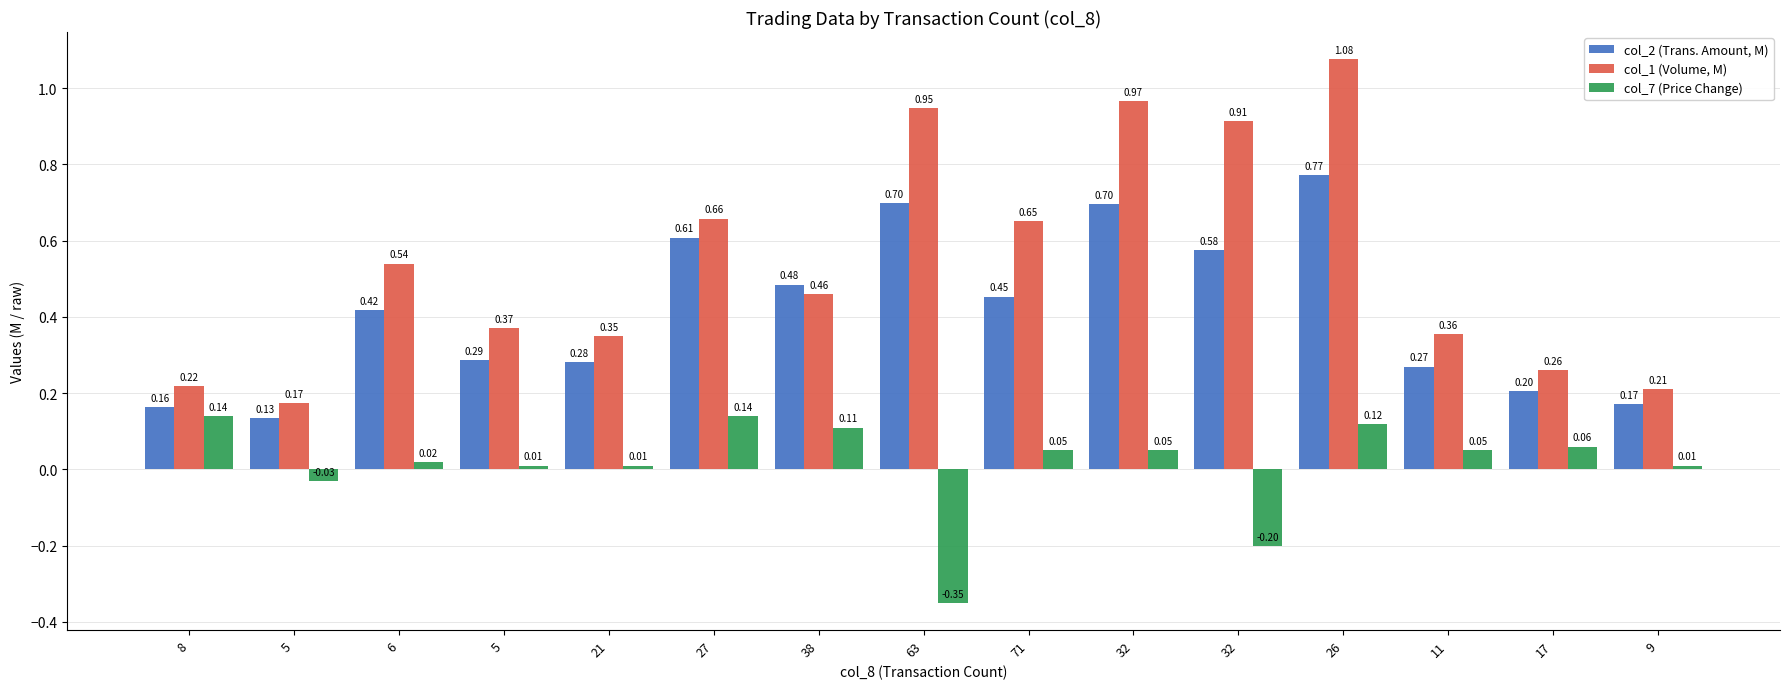

Is the value of col_1 (Volume, M) at 26 greater than the value of col_7 (Price Change) at 5?

Yes